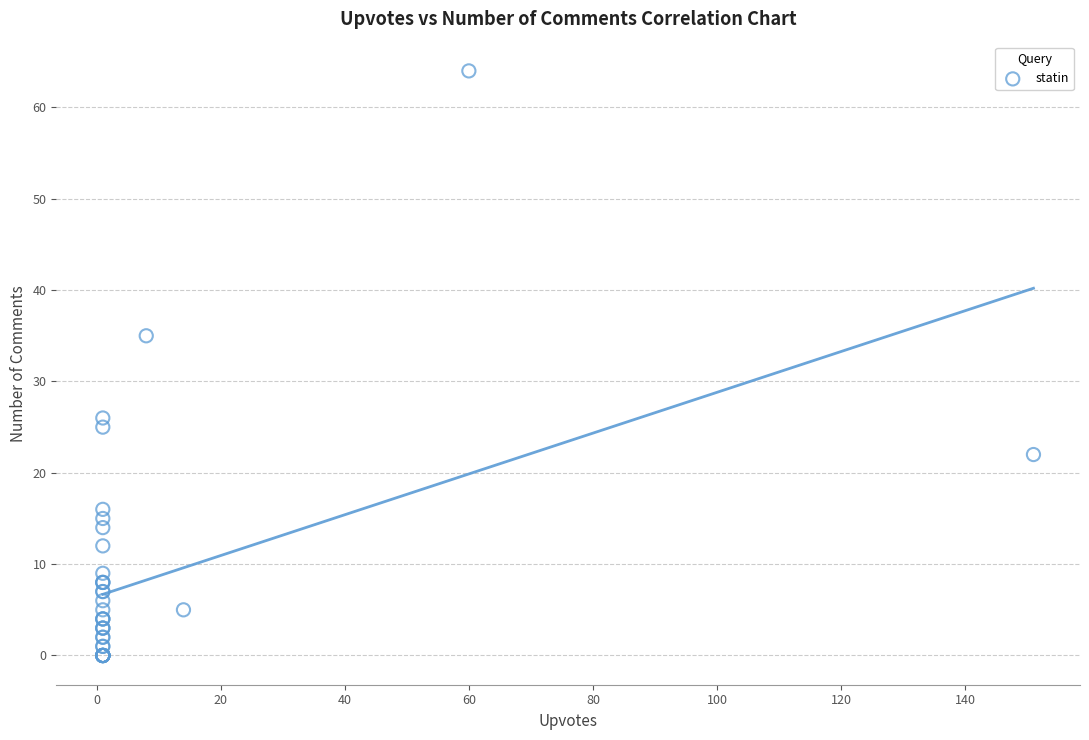

What Y value in the scatter plot is closest to 32?

35